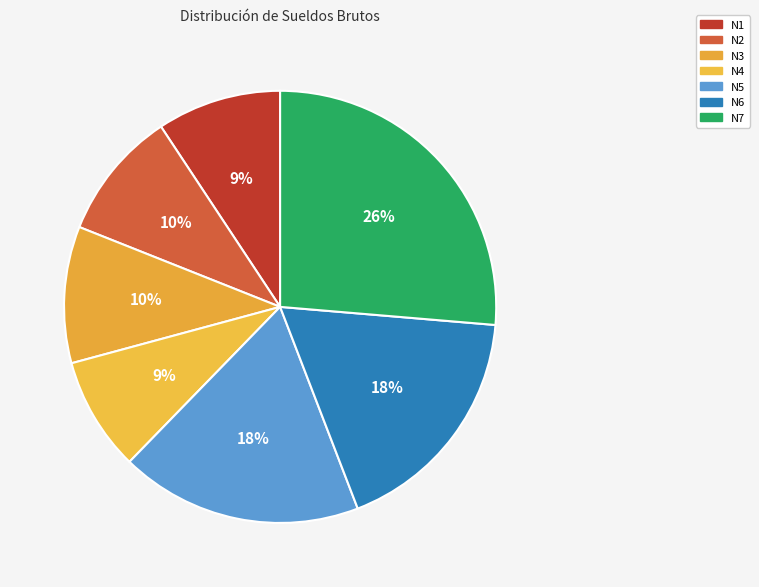

Does N2 account for over 50% of the chart?

No